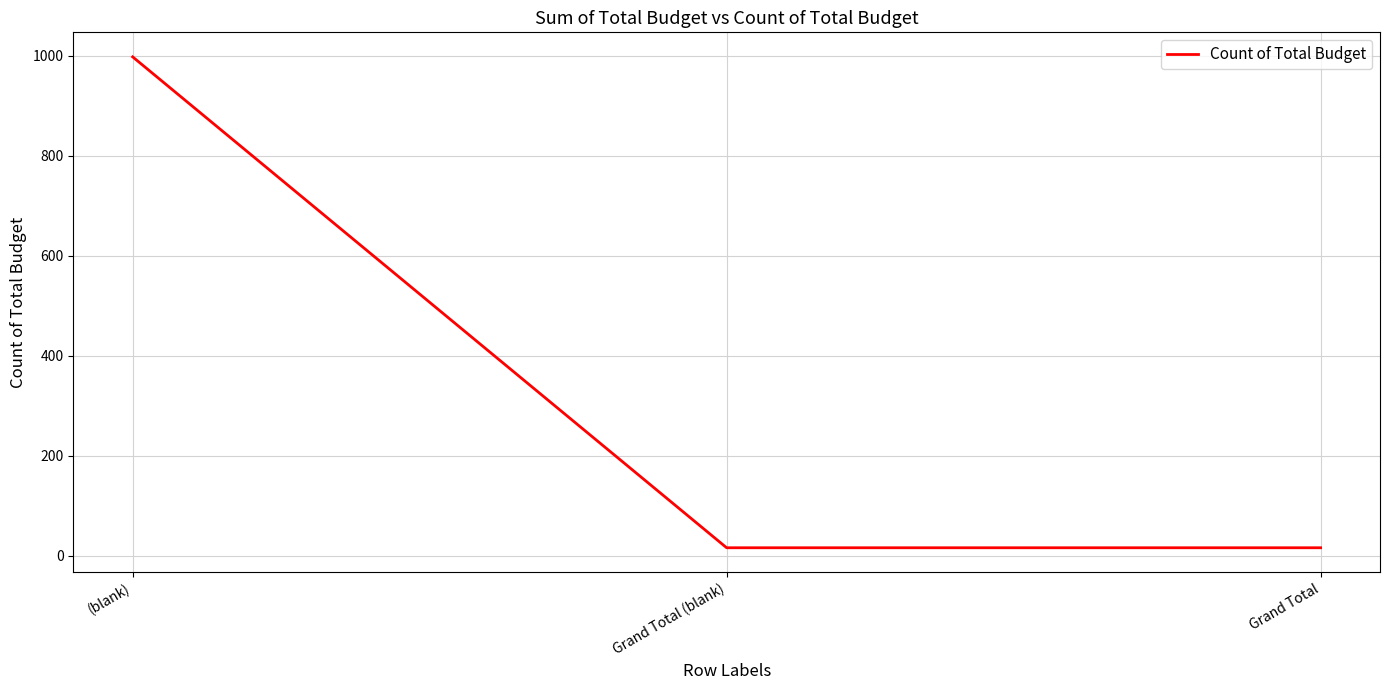

Reading left to right, what are all the values shown in this chart?

(blank)=998	Grand Total (blank)=16	Grand Total=16